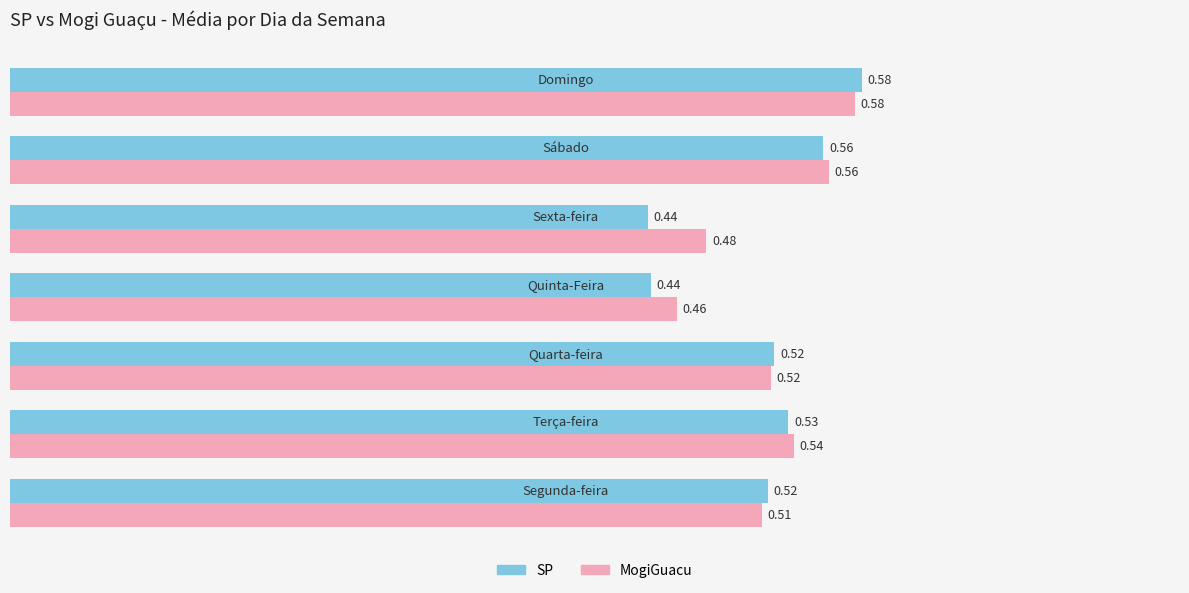

List the series in order of their overall mean, lowest first.

SP, MogiGuacu